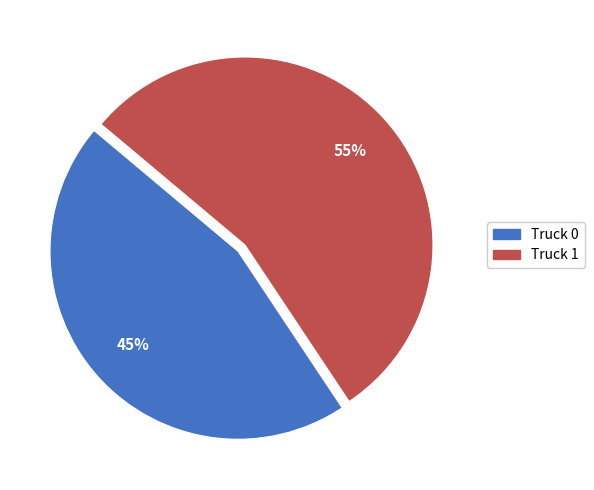

Which has a higher value, Truck 0 or Truck 1?

Truck 1